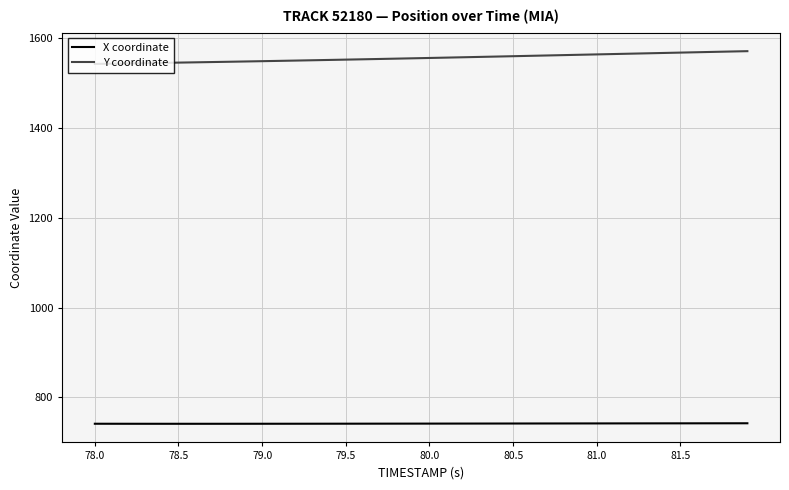

Which series has the largest total across all categories?

Y coordinate